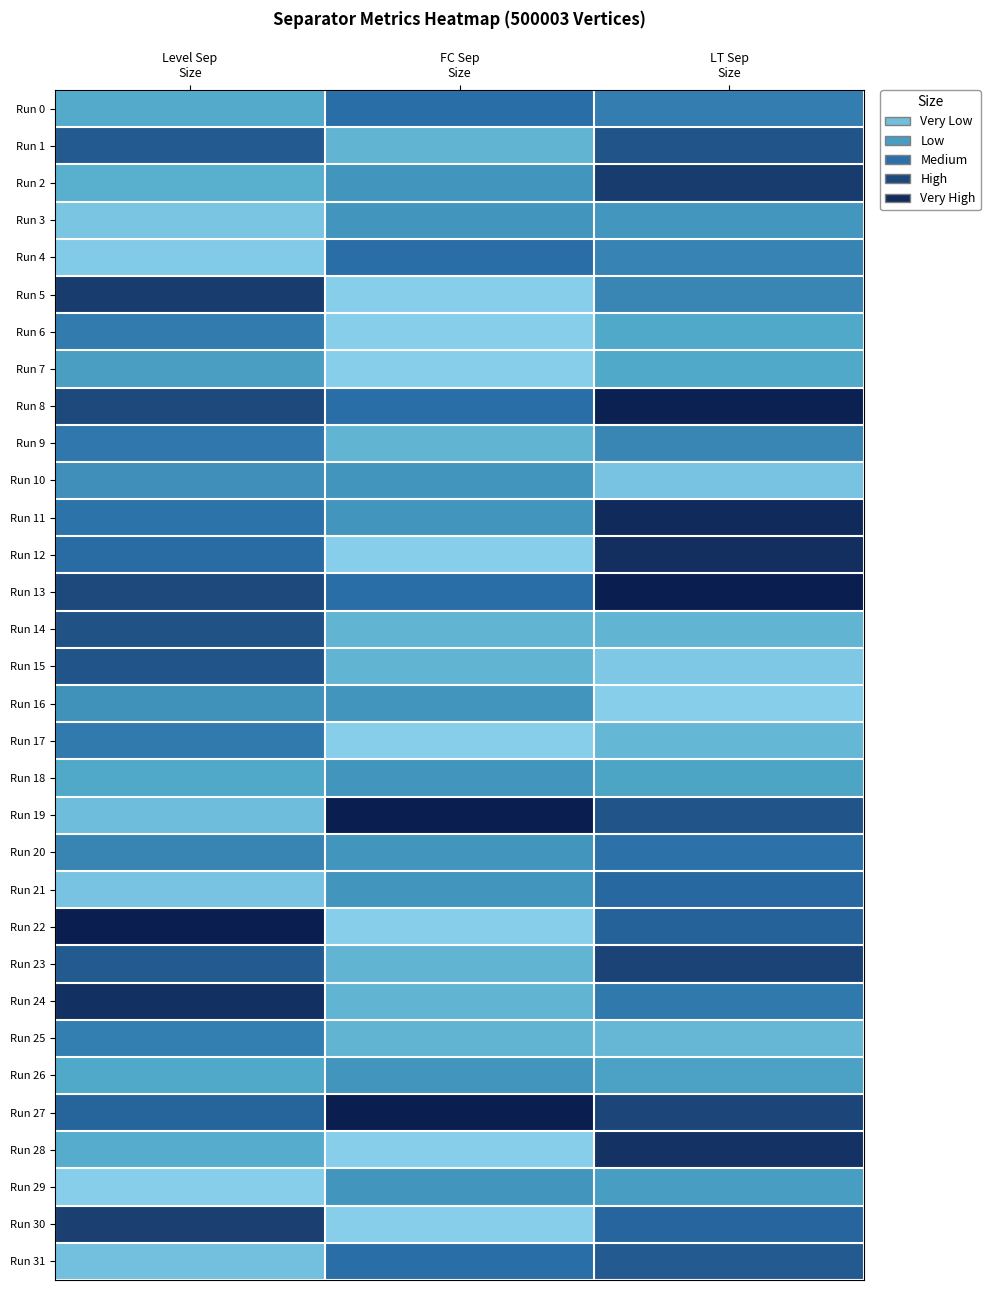

What is the spread (max minus min) of values at Level Sep
Size?

1.0